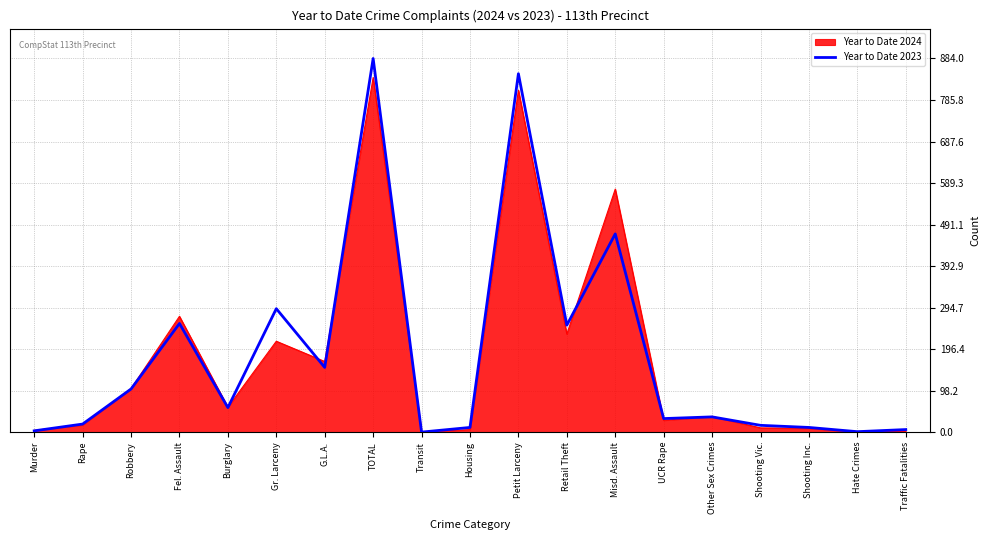

At which label is Year to Date 2024 closest to 419?

Fel. Assault